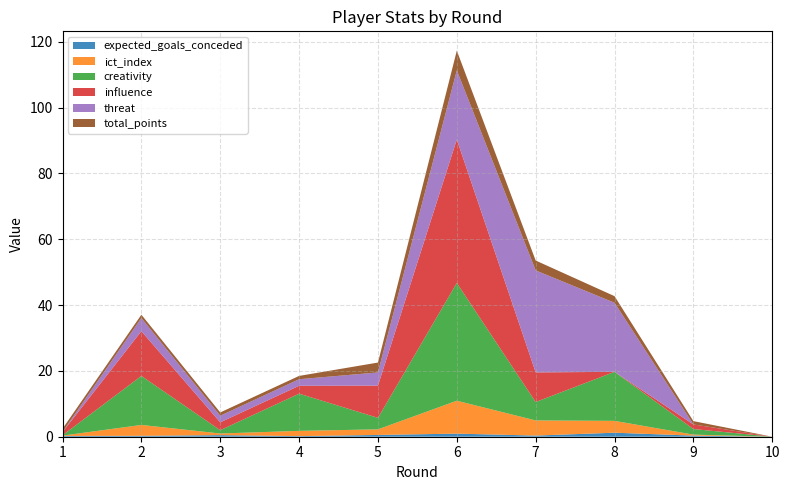

Reading left to right, extract all data points from this chart.

expected_goals_conceded: 1=0.2	2=0.3	3=0.5	4=0.2	5=0.5	6=0.9	7=0.3	8=1.2	9=0.3	10=0.0
ict_index: 1=0.1	2=3.3	3=0.5	4=1.6	5=1.7	6=10.0	7=4.6	8=3.6	9=0.3	10=0.0
creativity: 1=0.1	2=14.9	3=1.0	4=11.3	5=3.5	6=35.8	7=5.6	8=14.9	9=1.7	10=0.0
influence: 1=1.0	2=13.6	3=2.4	4=2.4	5=9.8	6=43.6	7=9.0	8=0.0	9=1.4	10=0.0
threat: 1=0.0	2=4.0	3=2.0	4=2.0	5=4.0	6=21.0	7=31.0	8=21.0	9=0.0	10=0.0
total_points: 1=1.0	2=1.0	3=1.0	4=1.0	5=3.0	6=6.0	7=3.0	8=2.0	9=1.0	10=0.0